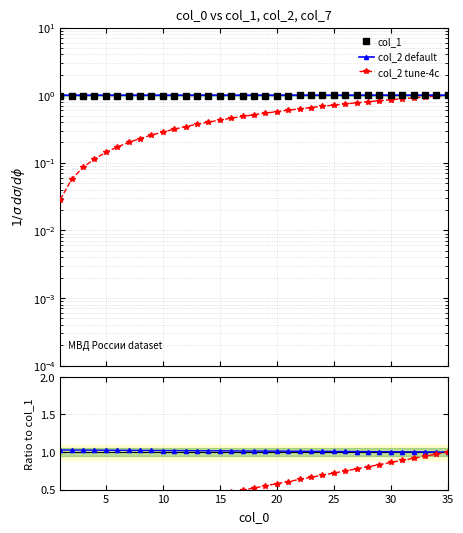

True or false: col_2 tune-4c and col_2 default intersect in this chart.

False